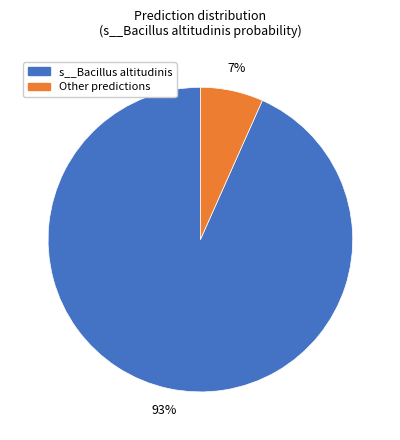

Is there any slice that represents more than half of the pie?

Yes